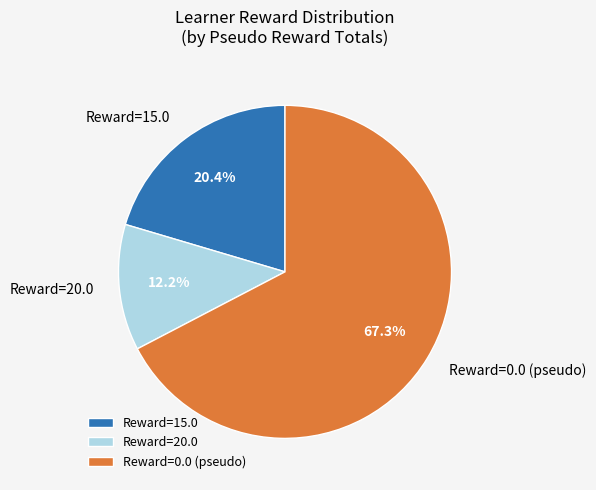

Does any single category account for the majority?

Yes